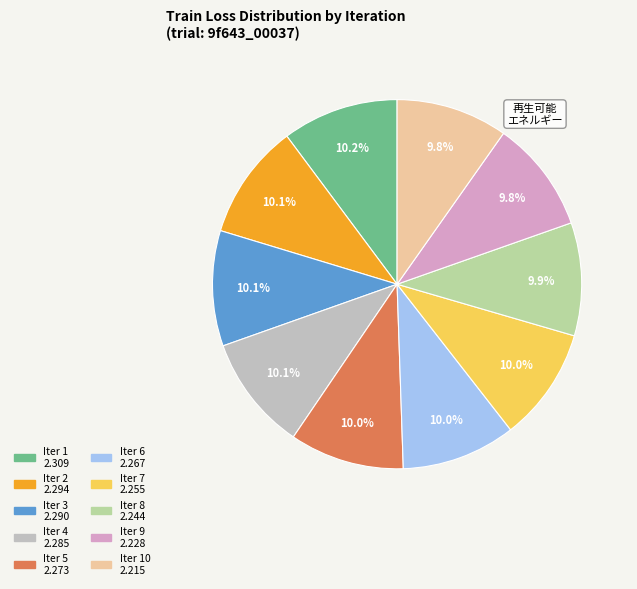

Is there a majority slice in this chart?

No